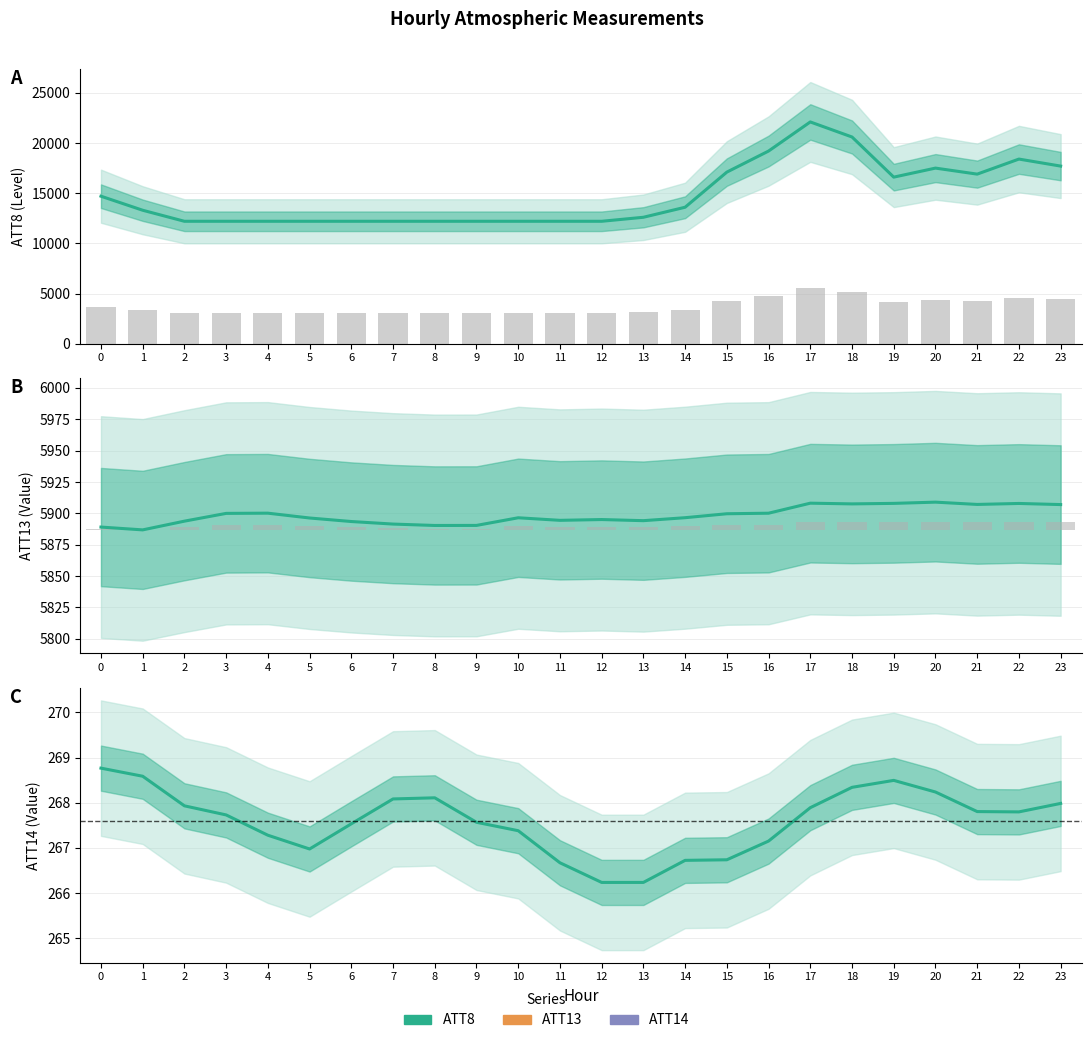

What is the greatest value displayed?

22100.0